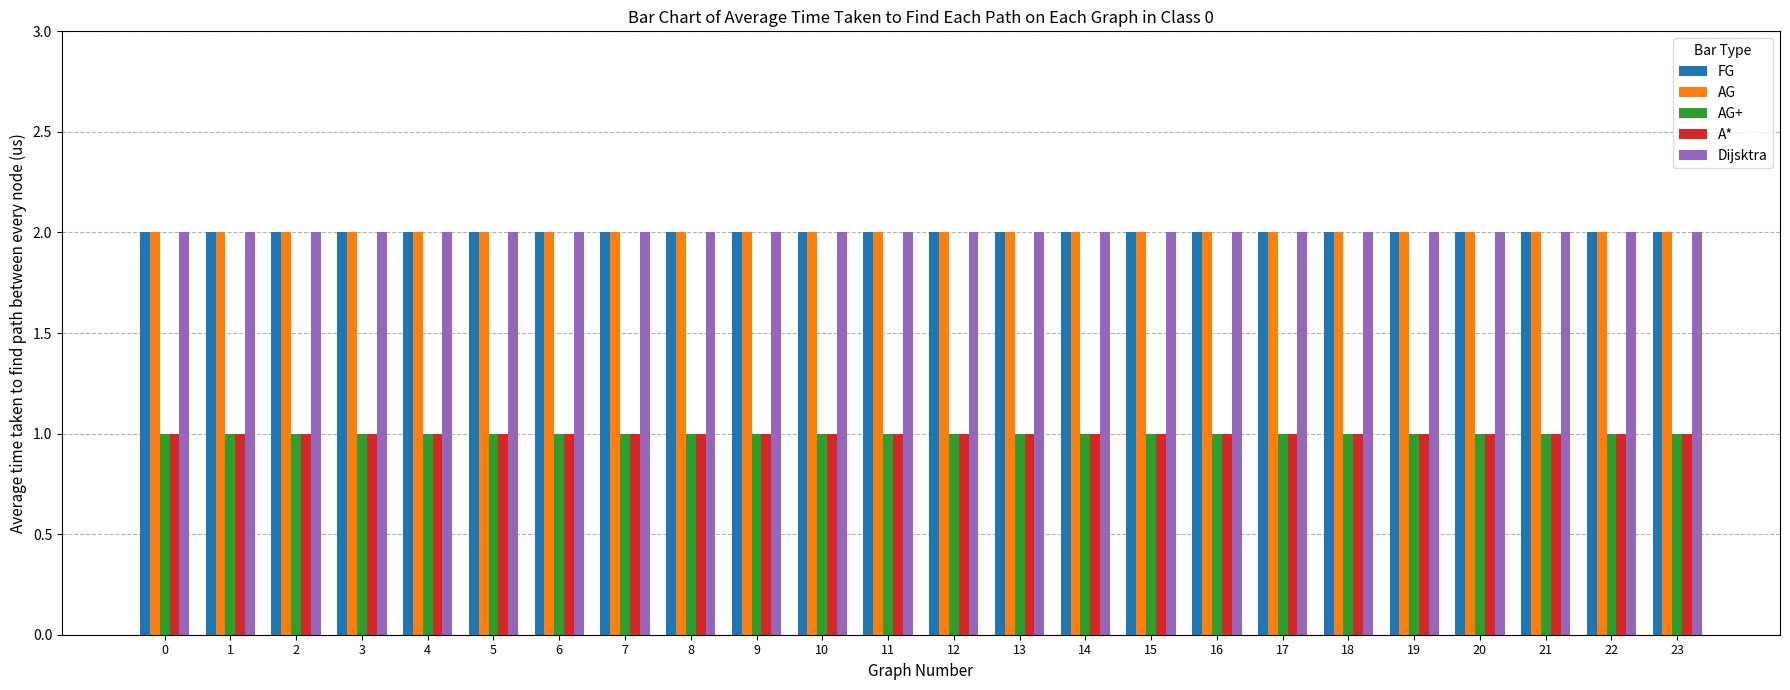

What is the sum of all A* values?

24